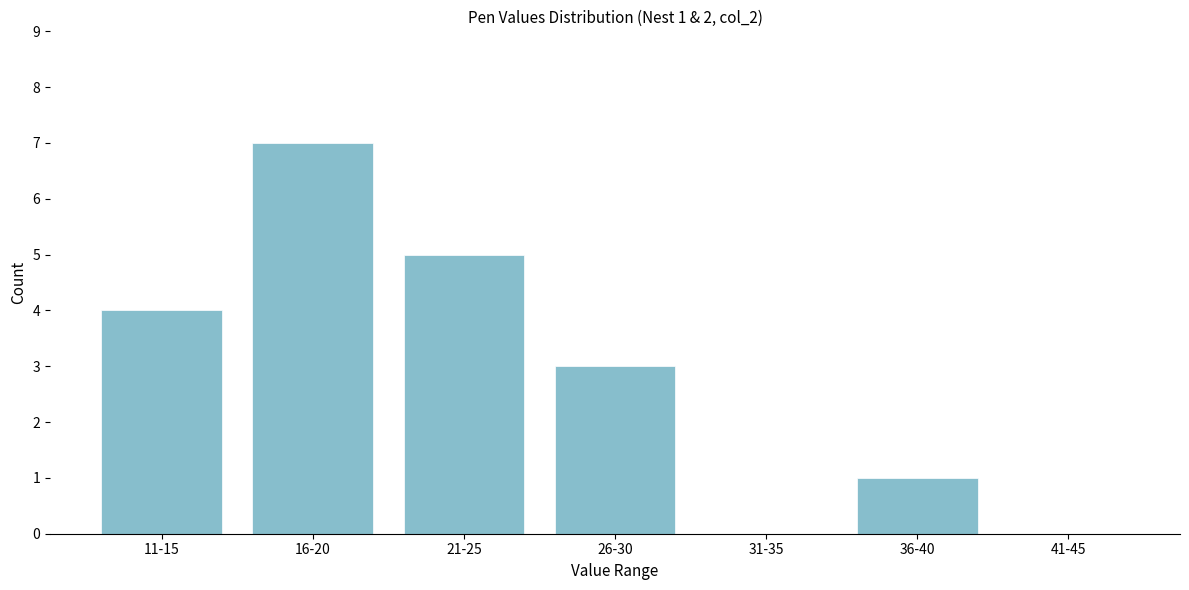

What is the sum of all values?

20